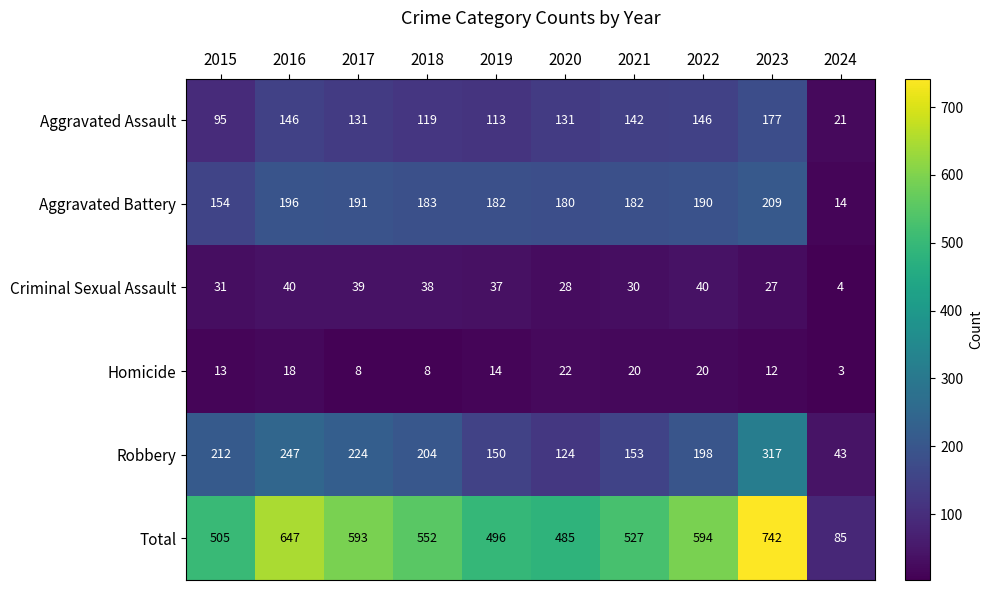

The value of Aggravated Assault at 2015 is 95. True or false?

True